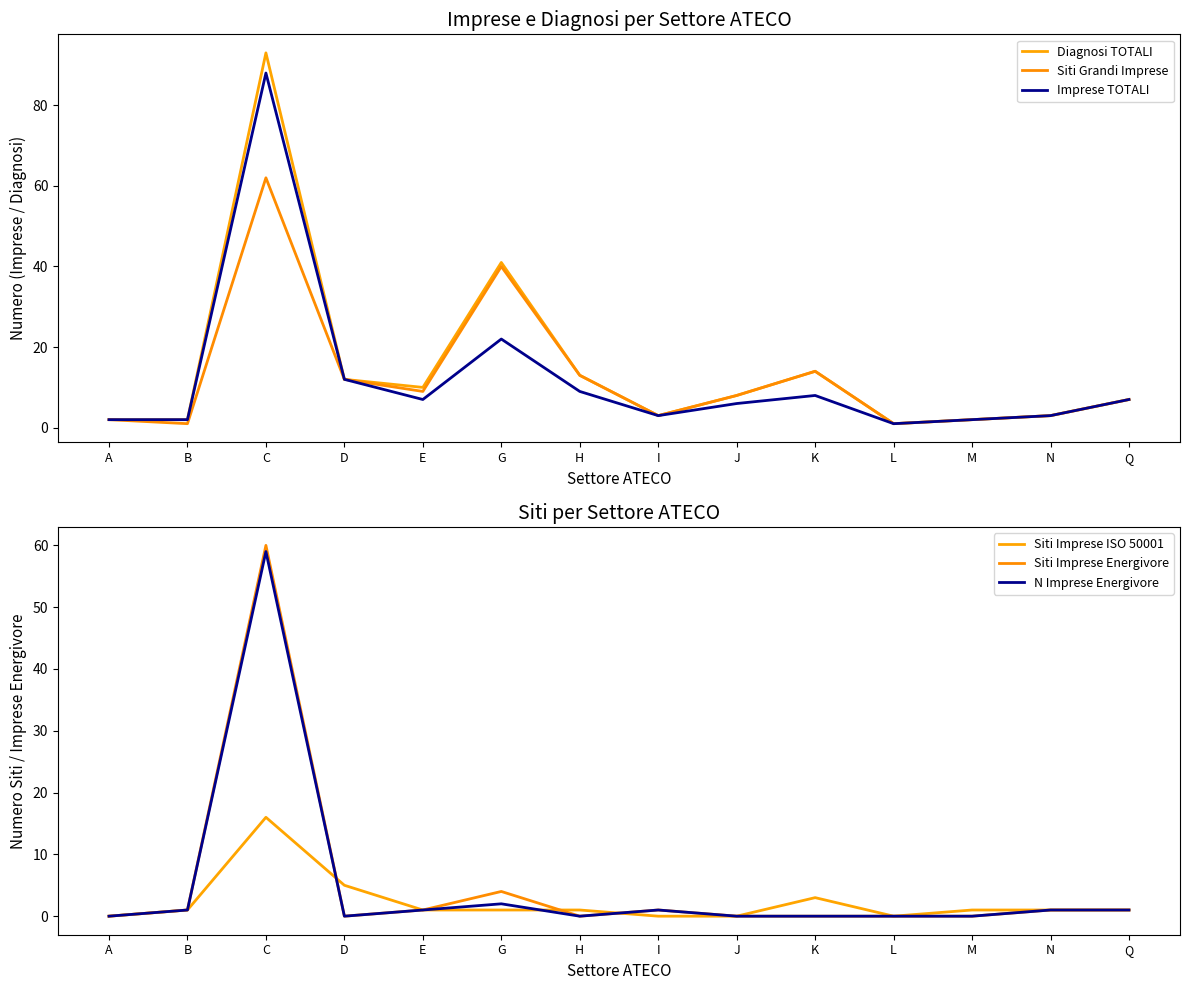

Where is the first local minimum for Siti Grandi Imprese?

B